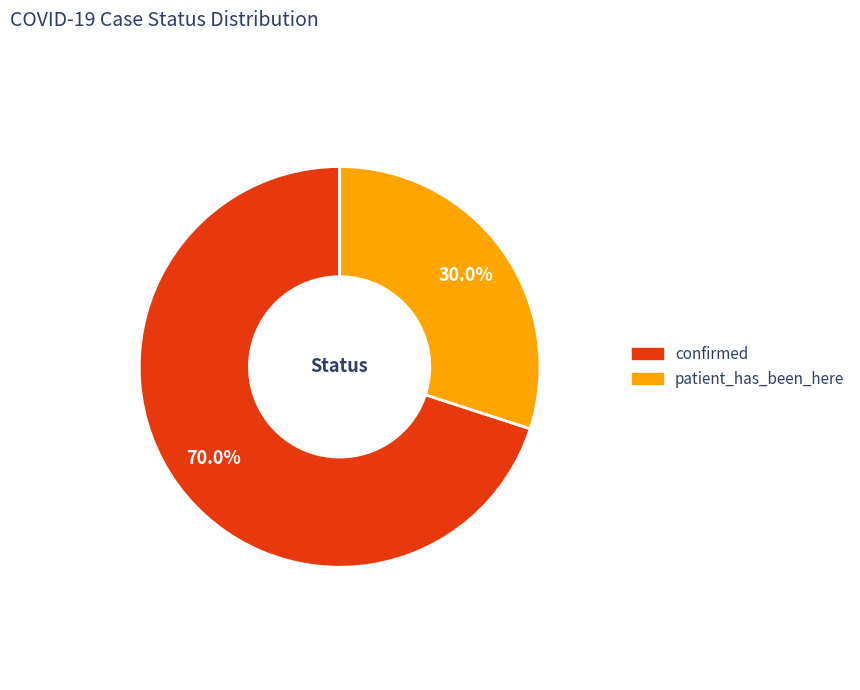

Approximately how many times larger is the value at patient_has_been_here compared to confirmed?

0.4